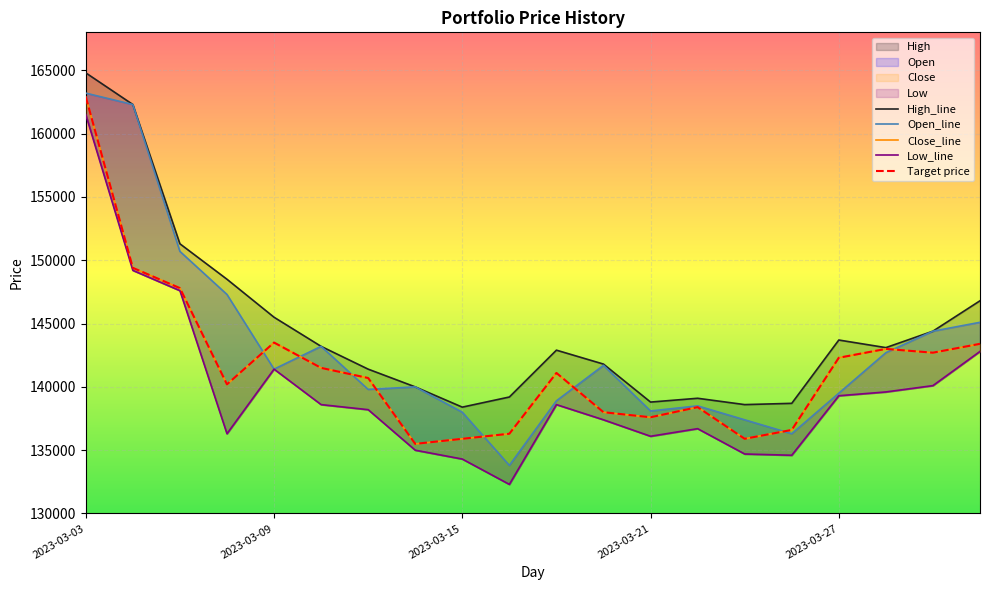

The value of Low at 2023-03-27 is 139300. True or false?

True